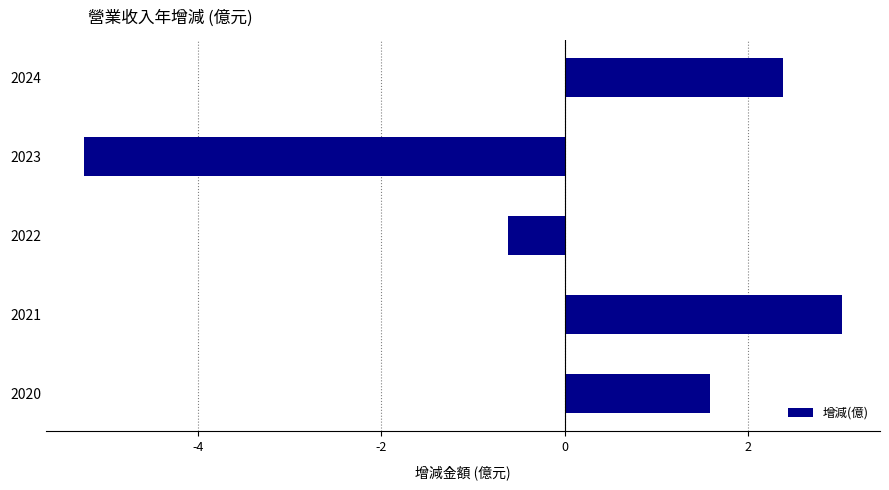

Is it true that the value at 2021 is 3.0?

True